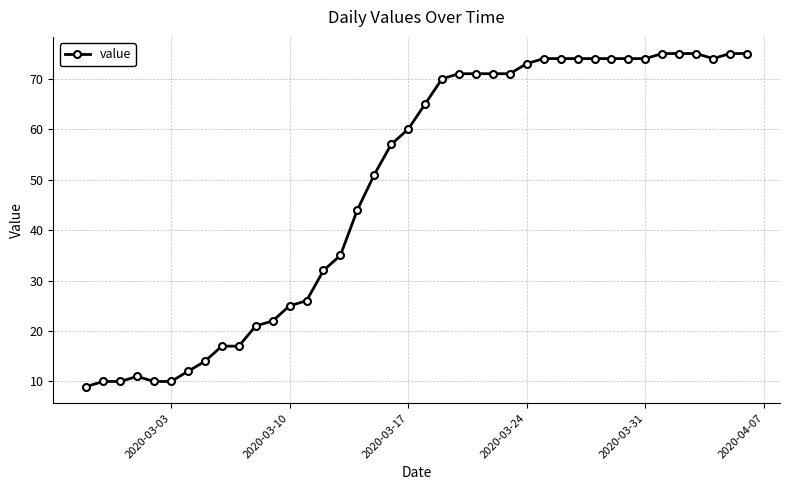

What is the average value?

49